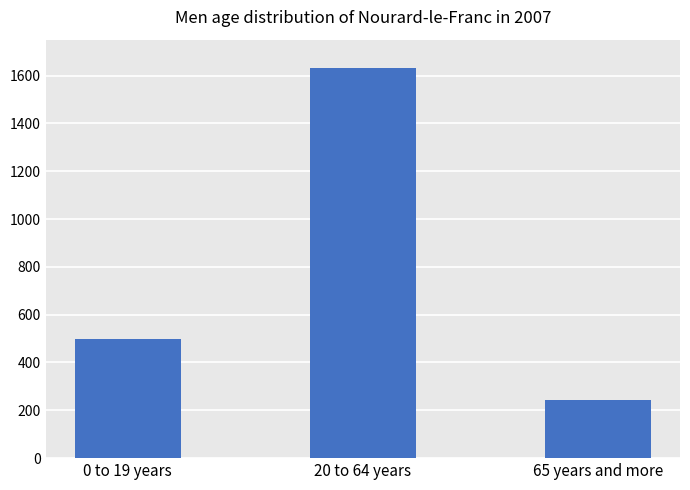

Reading right to left, what are all the values shown in this chart?

65 years and more=242	20 to 64 years=1630	0 to 19 years=499